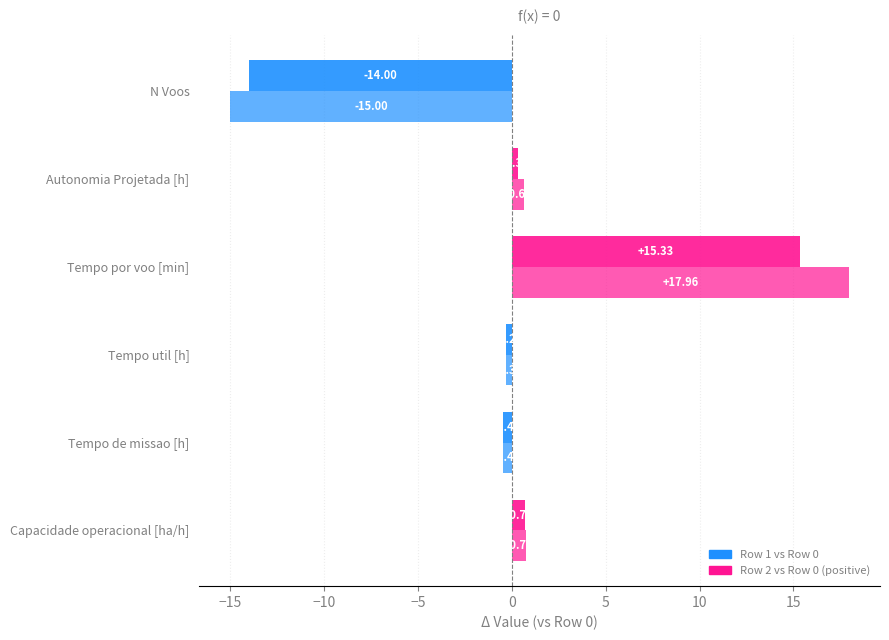

What is the value of the Row 1 vs Row 0 bar at the 1st from the left?

0.7